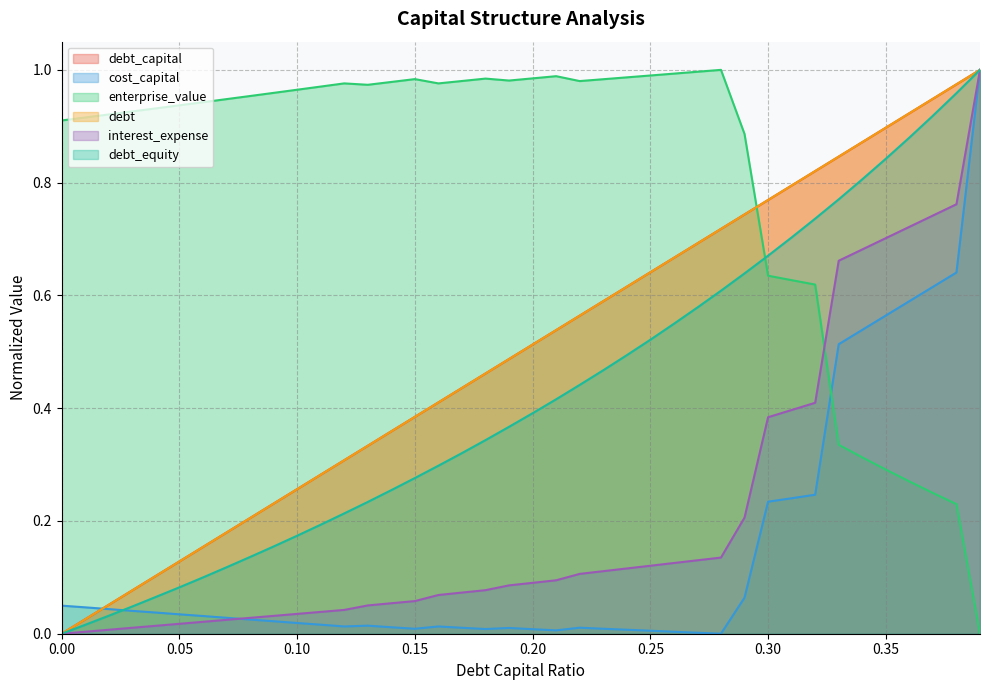

What is the highest value of the debt series?

1.0